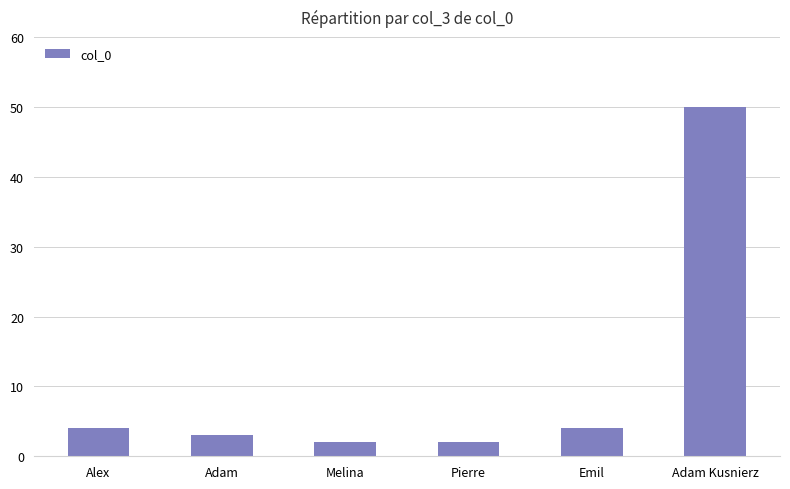

What position from the right is Emil?

2